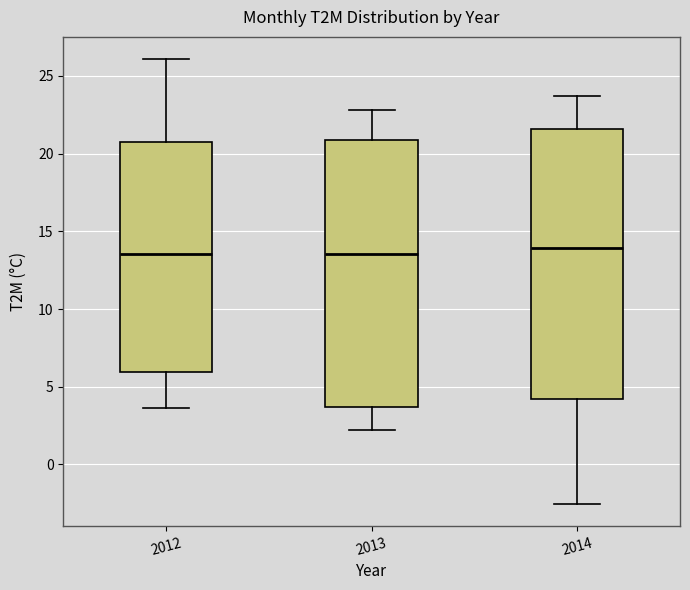

Where does the upper whisker of the box at x = 2012 end on the y-axis? The values are not printed on the chart, so give them approximately, as read against the axis.

26.0